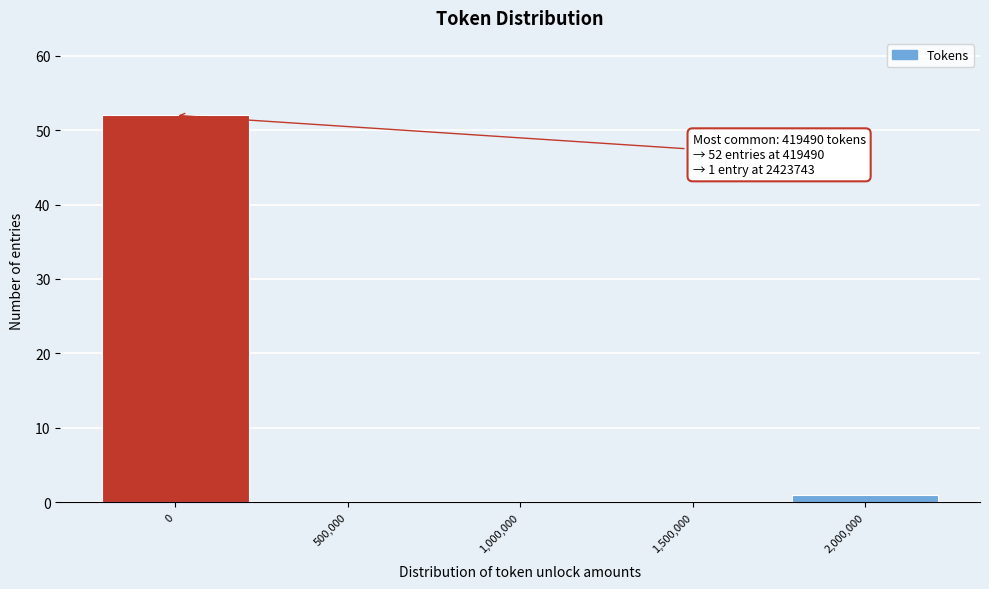

Reading left to right, list all the values displayed in this chart.

0=52	500,000=0	1,000,000=0	1,500,000=0	2,000,000=1